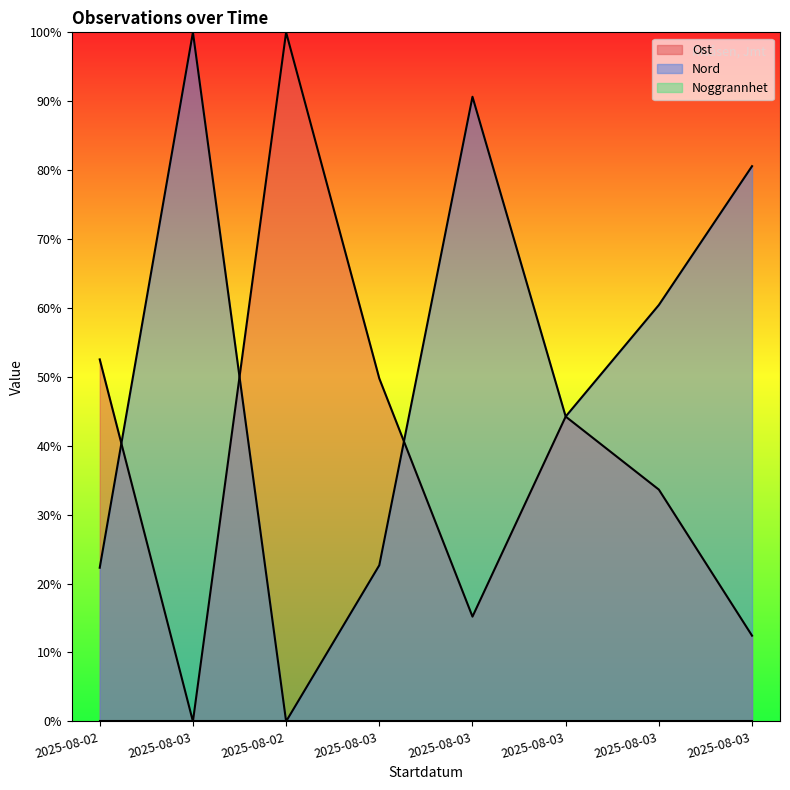

Which series has the widest spread of values?

Ost